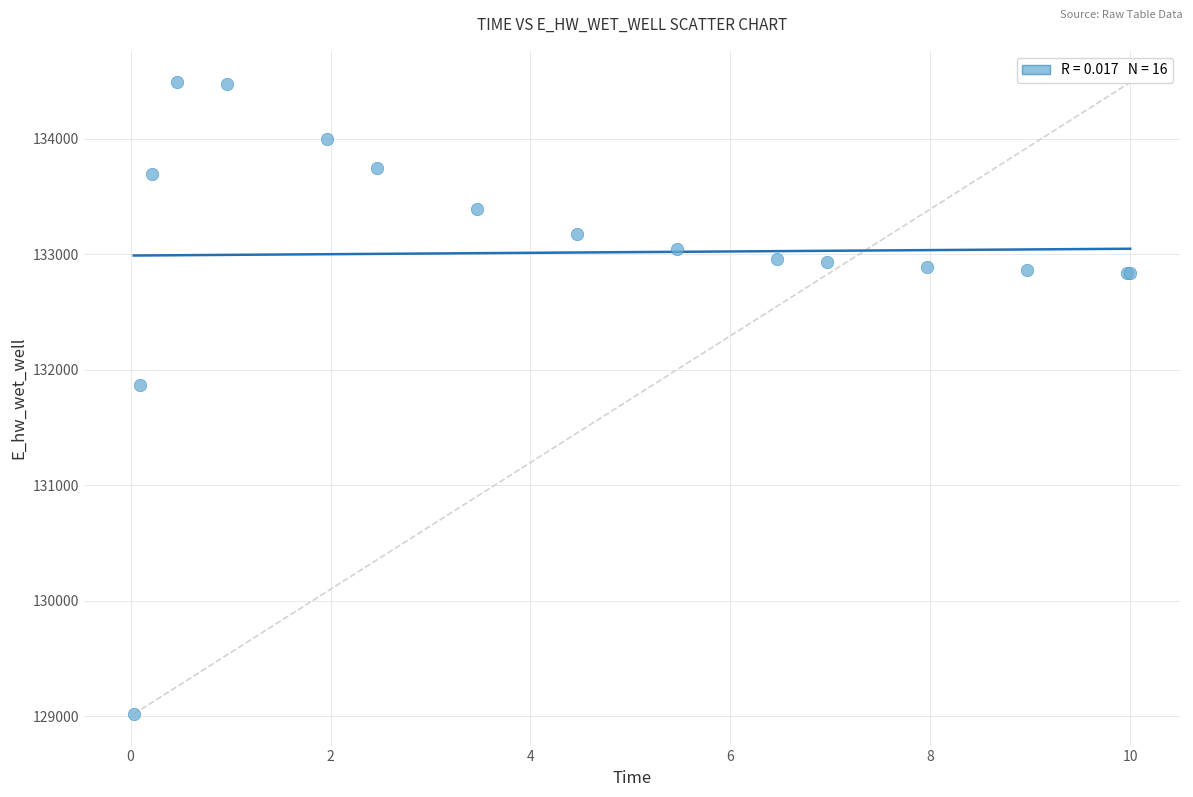

What Y value in the scatter plot is closest to 131751?

131870.1